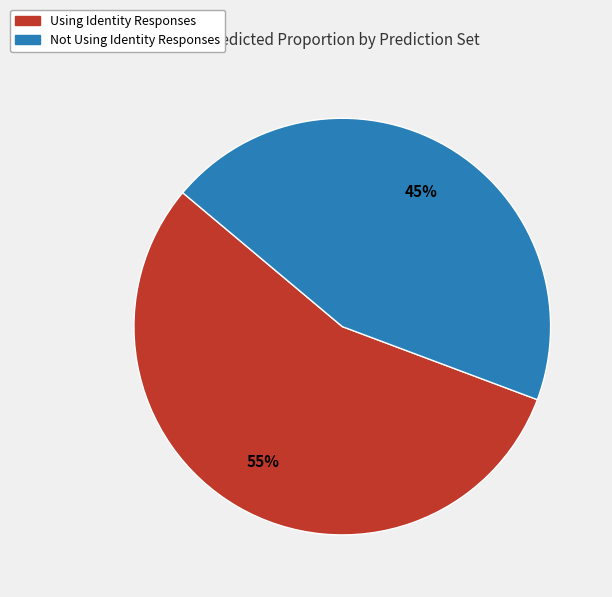

Is it true that Not Using Identity Responses is 45% of the pie?

True